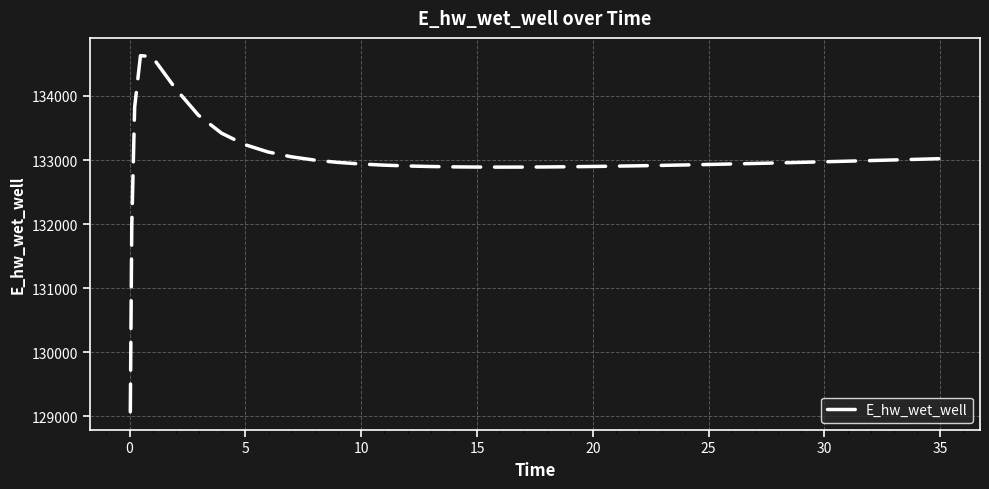

What is the difference between the maximum and minimum values?

5557.7